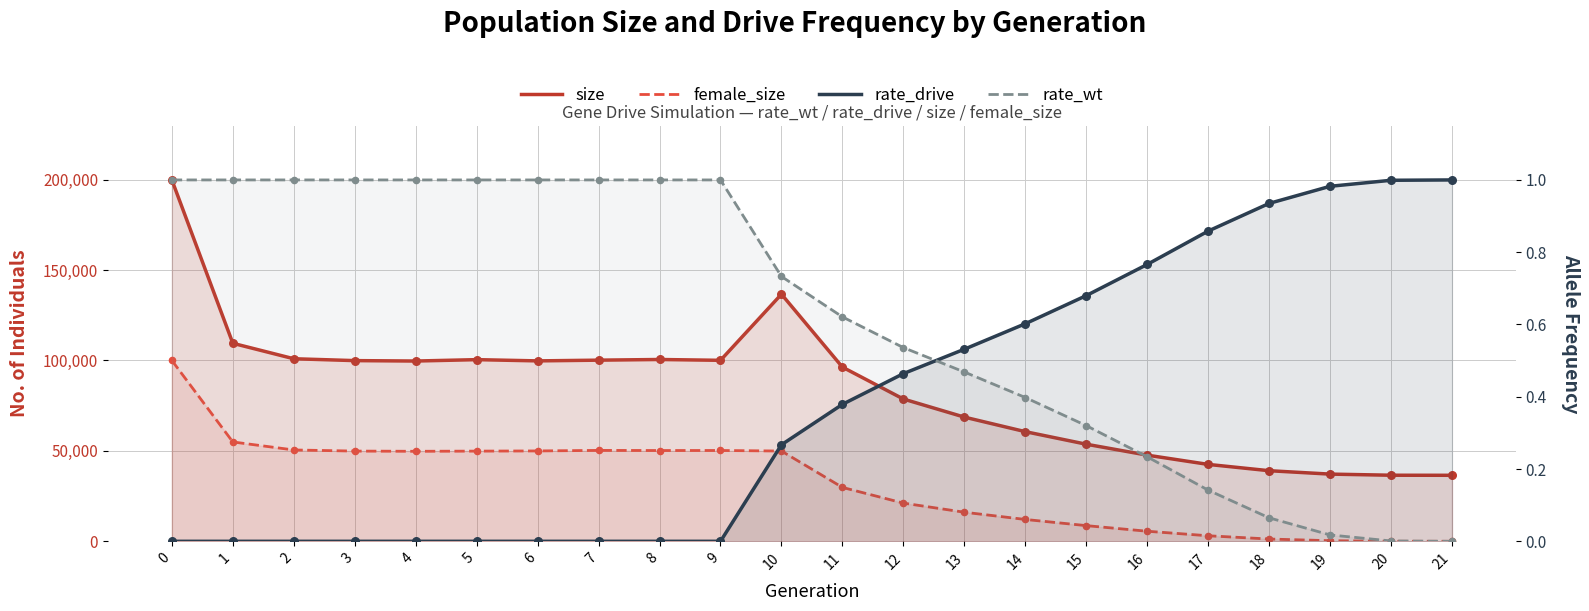

What are all the series names shown in the legend?

size, female_size, rate_drive, rate_wt